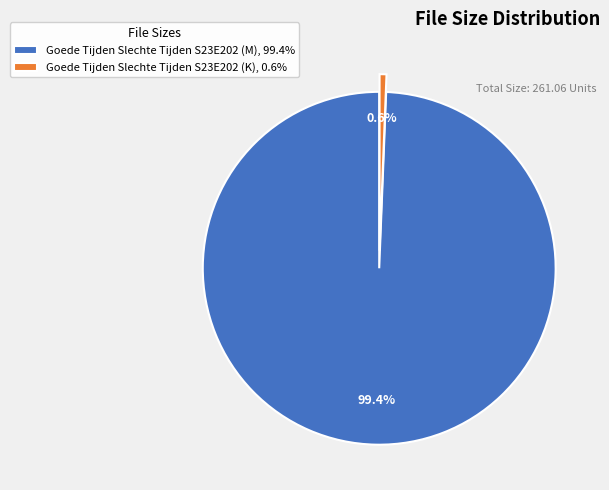

How many slices are in this pie chart?

2